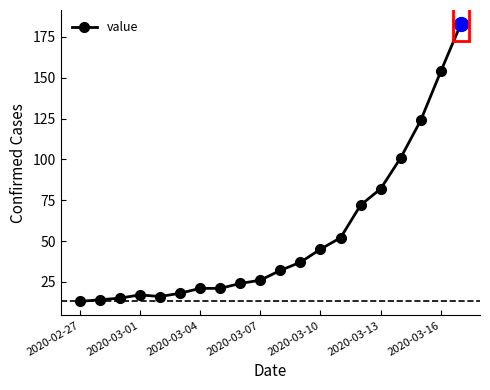

What is the value of the 11th point from the left?

32